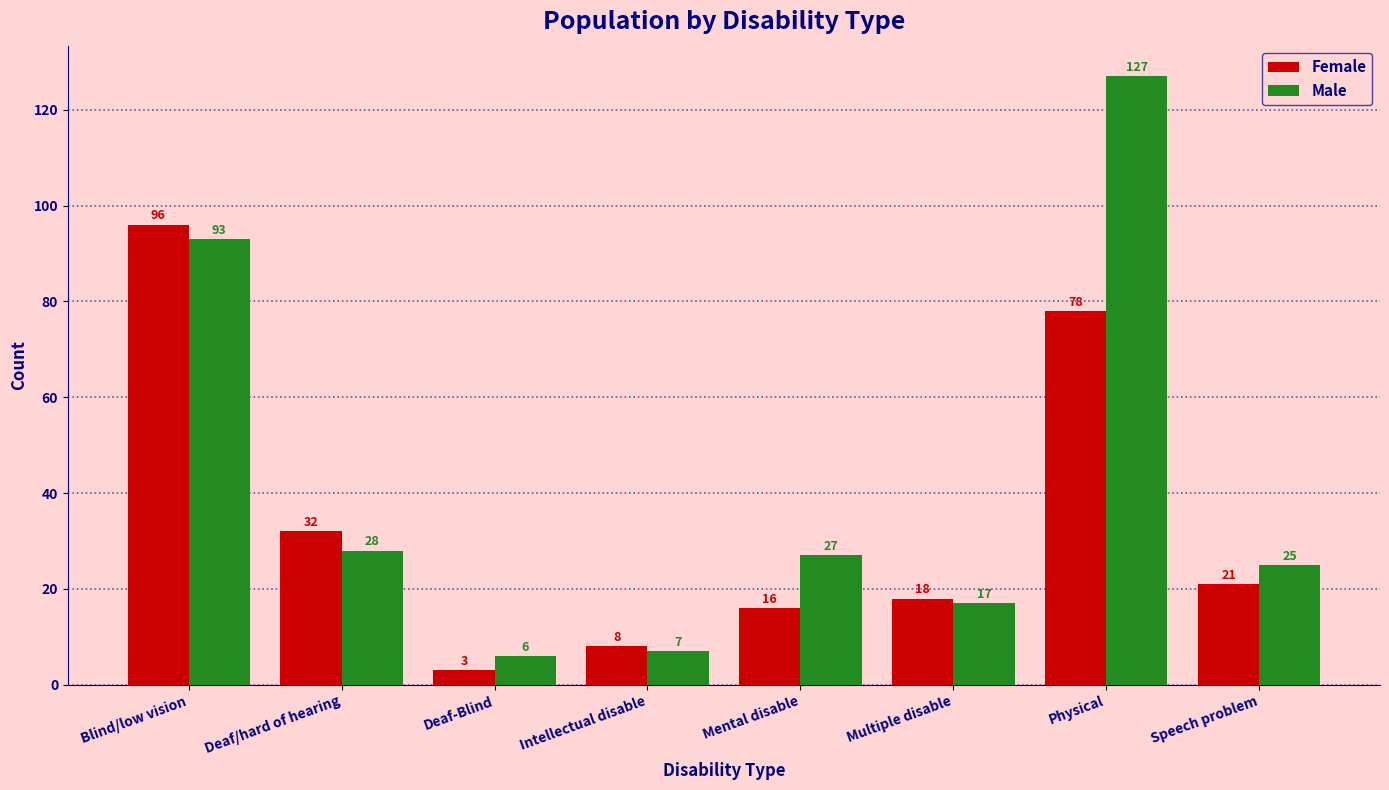

Reading left to right, list all the values displayed in this chart.

Female: 96	32	3	8	16	18	78	21
Male: 93	28	6	7	27	17	127	25